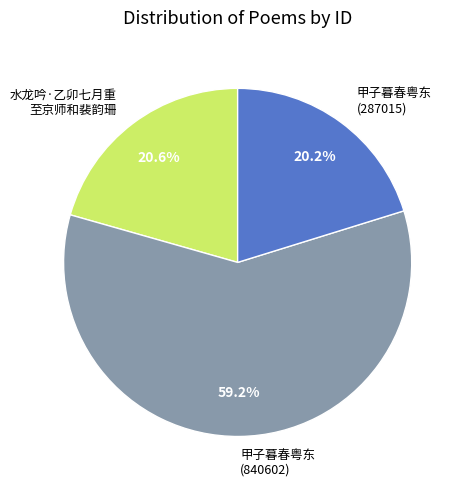

Does 甲子暮春粤东 (287015) represent more than half of the total?

No